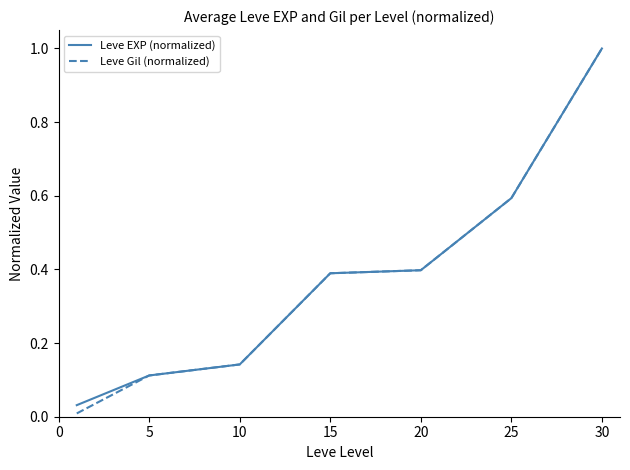

What is the maximum value shown in the chart?

1.0